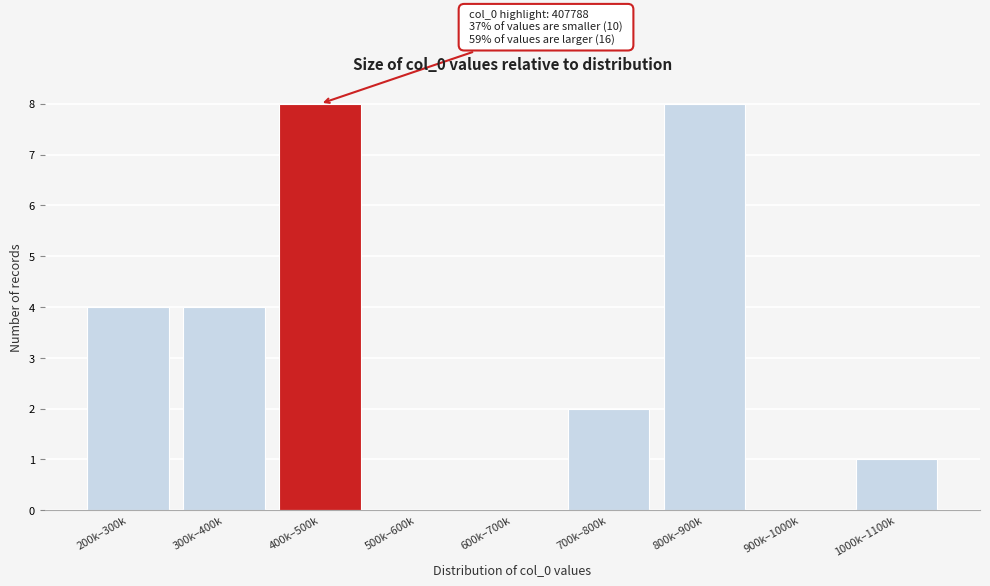

Reading left to right, extract all data points from this chart.

200k–300k=4	300k–400k=4	400k–500k=8	500k–600k=0	600k–700k=0	700k–800k=2	800k–900k=8	900k–1000k=0	1000k–1100k=1